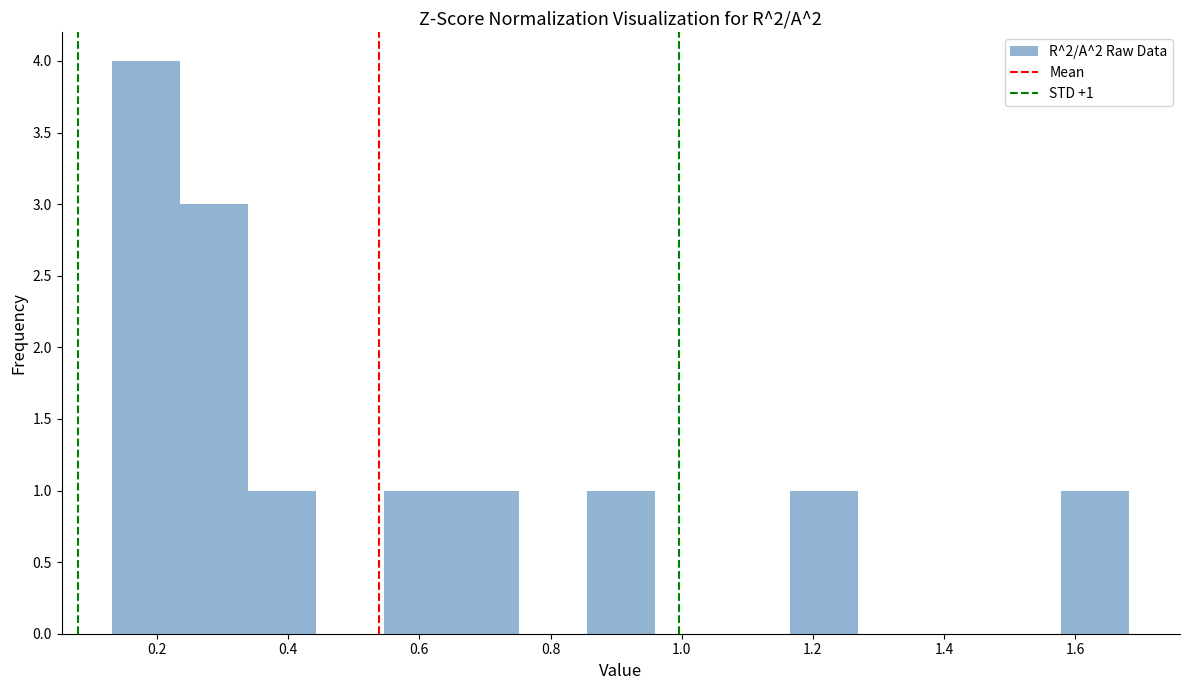

Over which range of the x-axis is the bar tallest?

0.14 to 0.24